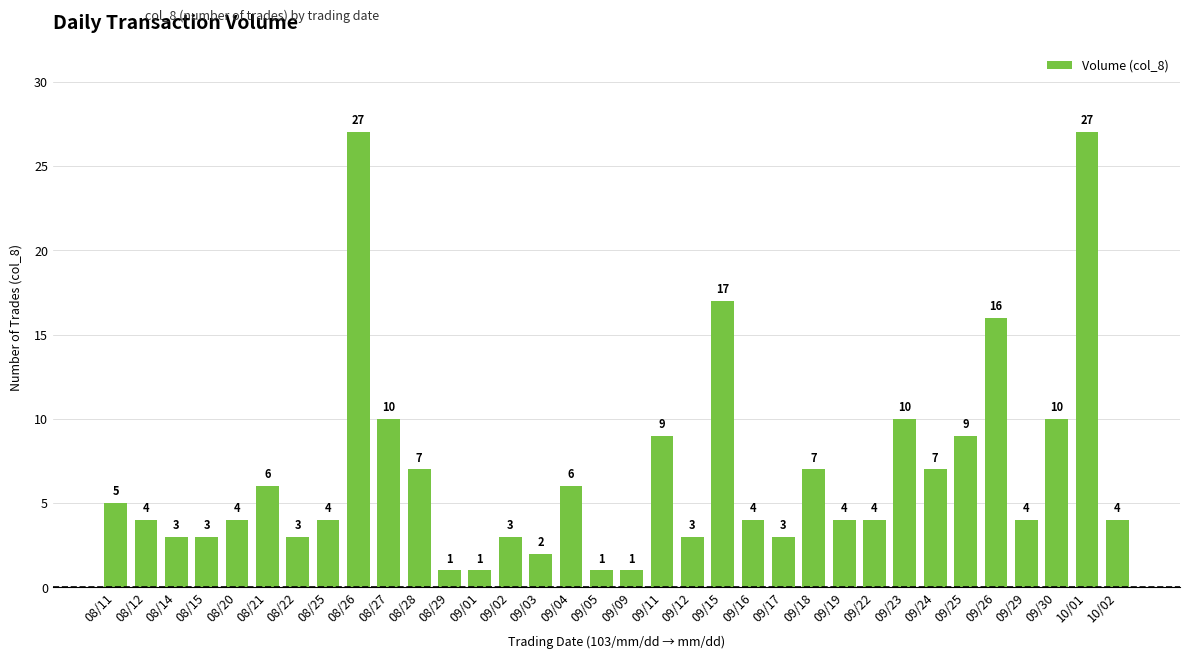

Which has a higher value, 09/26 or 09/25?

09/26